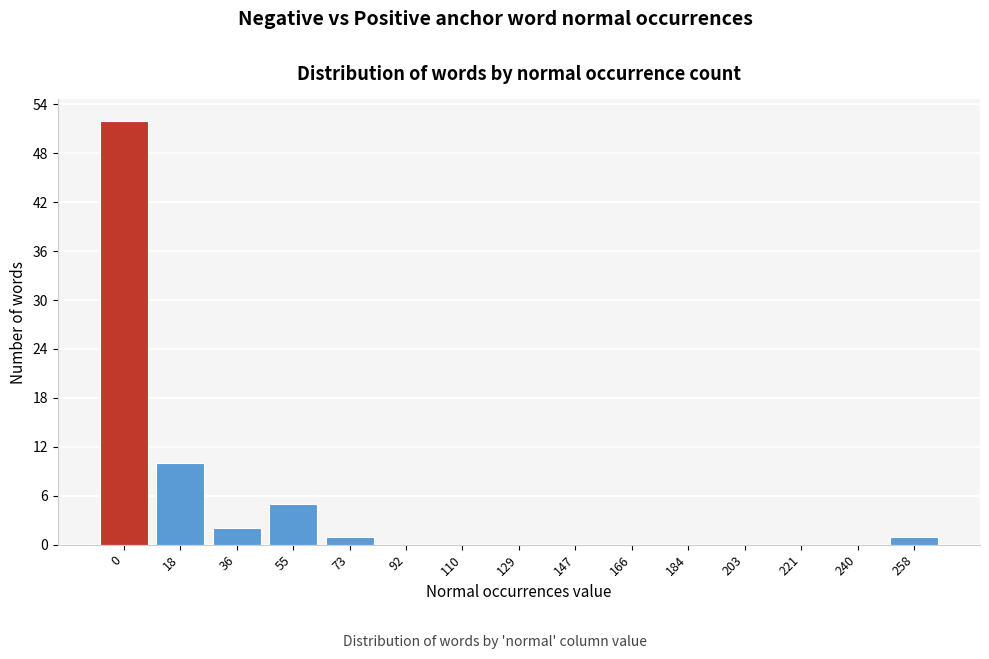

Reading left to right, transcribe all the data shown in this chart.

0=52	18=10	36=2	55=5	73=1	92=0	110=0	129=0	147=0	166=0	184=0	203=0	221=0	240=0	258=1